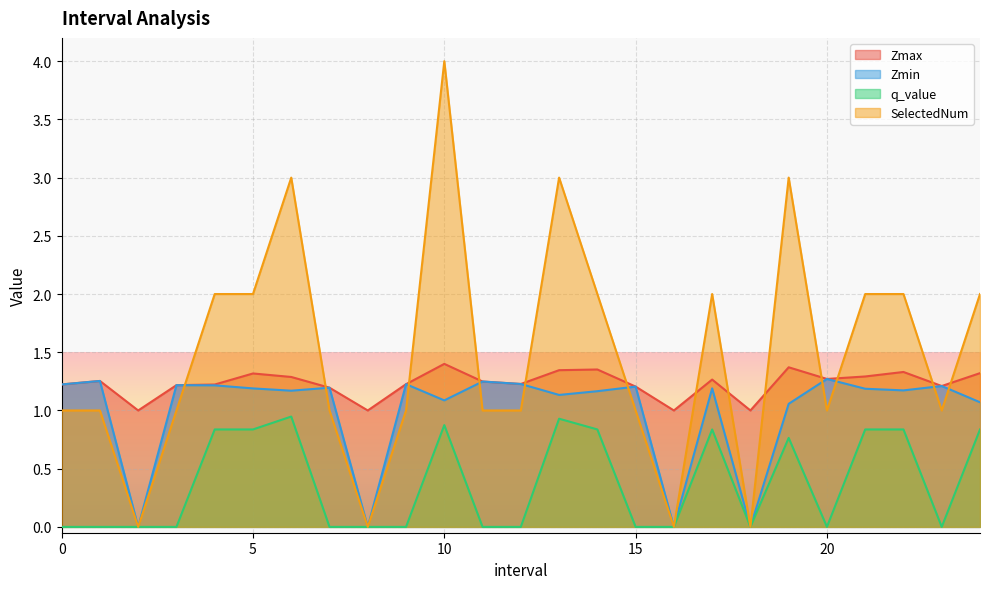

What is the label of the 9th point from the left?

8.0